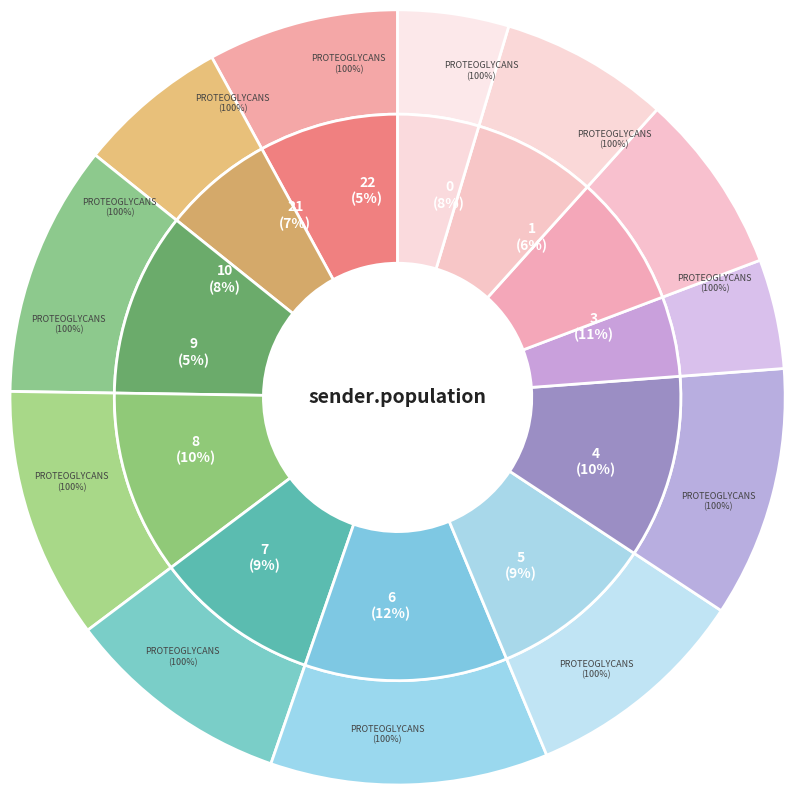

Is it true that 0 is 8% of the pie?

True